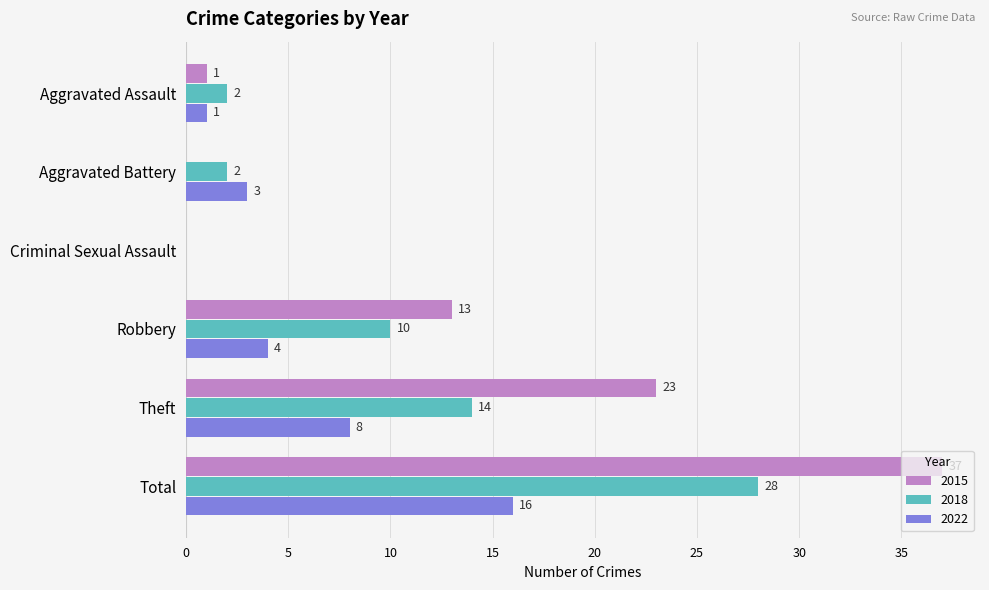

Is the value of 2022 at Aggravated Assault greater than the value of 2015 at Theft?

No